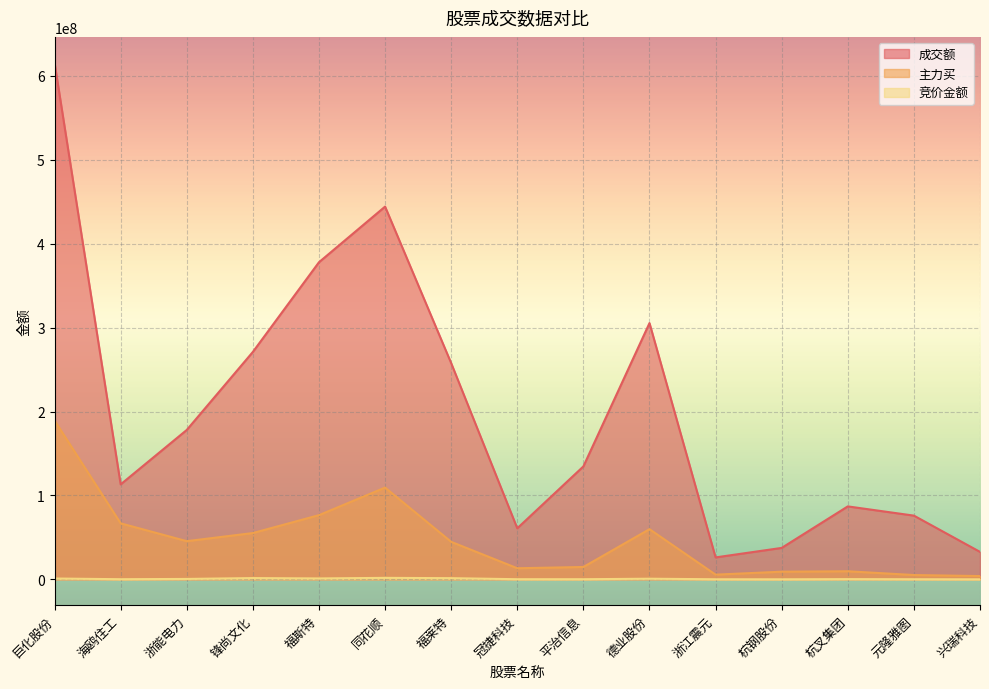

Which label corresponds to the largest value in the chart?

巨化股份